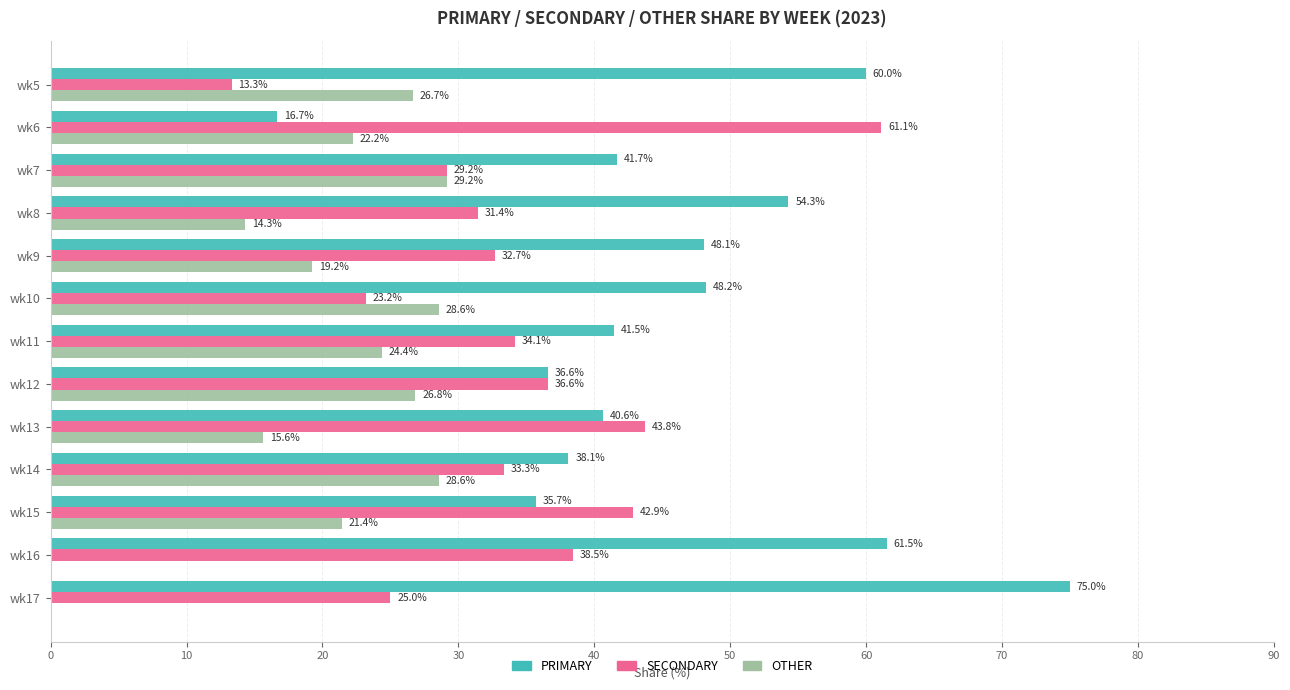

Count the number of data series in this chart.

3